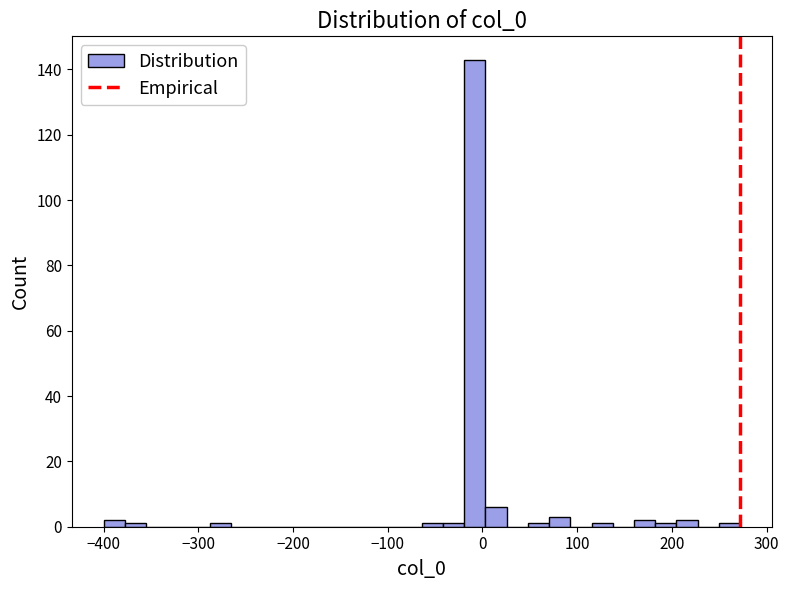

Around what value on the x-axis is the tallest bar? Give the approximate position of its centre, as read against the axis.

-10